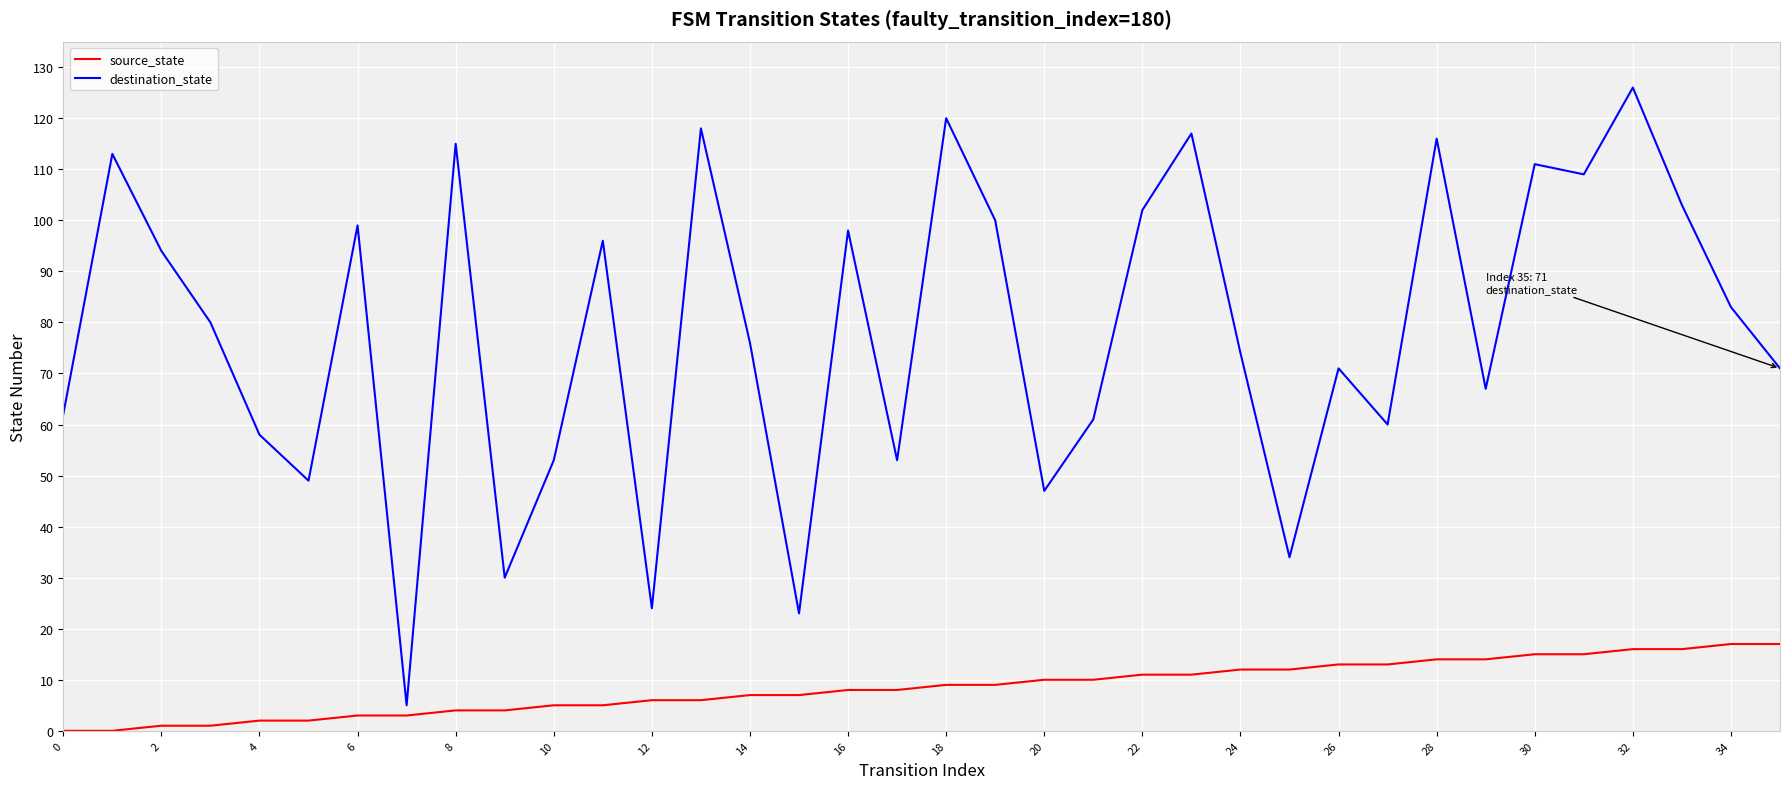

List the series in order of their overall mean, lowest first.

source_state, destination_state